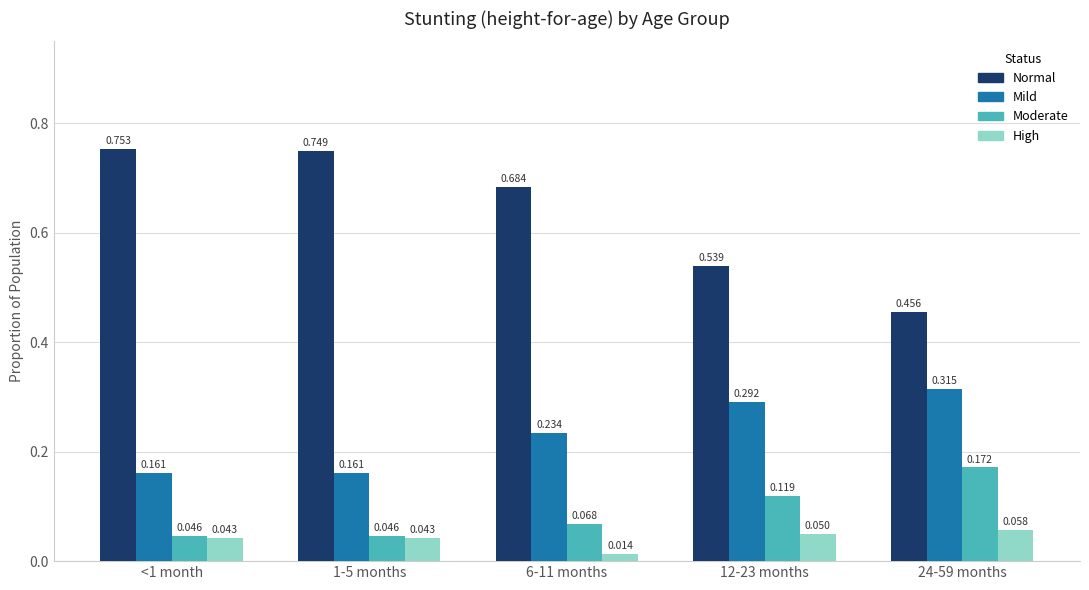

Which series has the largest total across all categories?

Normal